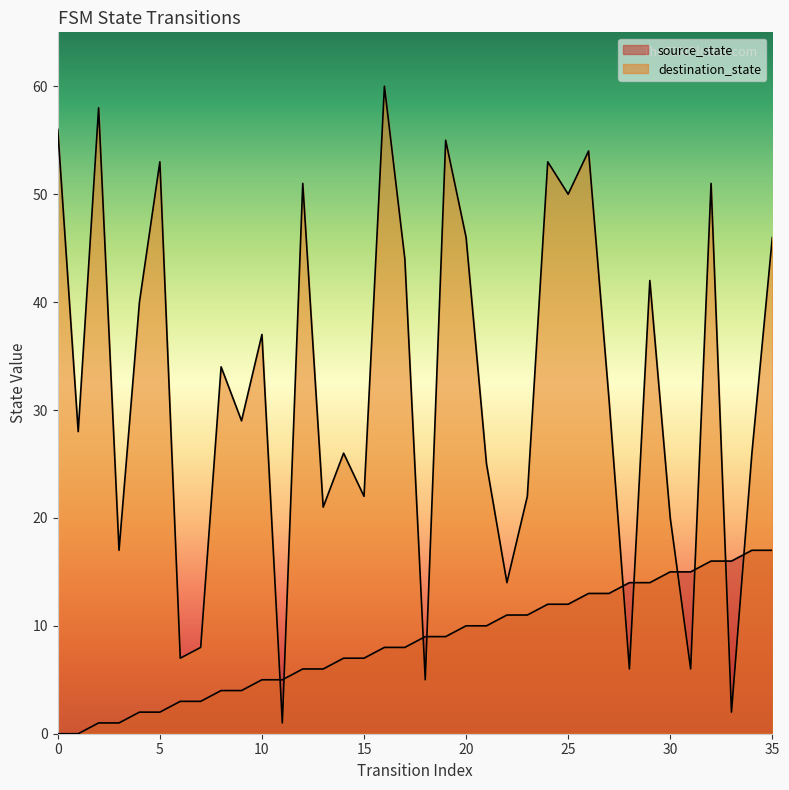

Reading left to right, extract all data points from this chart.

source_state: 0=0	1=0	2=1	3=1	4=2	5=2	6=3	7=3	8=4	9=4	10=5	11=5	12=6	13=6	14=7	15=7	16=8	17=8	18=9	19=9	20=10	21=10	22=11	23=11	24=12	25=12	26=13	27=13	28=14	29=14	30=15	31=15	32=16	33=16	34=17	35=17
destination_state: 0=56	1=28	2=58	3=17	4=40	5=53	6=7	7=8	8=34	9=29	10=37	11=1	12=51	13=21	14=26	15=22	16=60	17=44	18=5	19=55	20=46	21=25	22=14	23=22	24=53	25=50	26=54	27=31	28=6	29=42	30=20	31=6	32=51	33=2	34=26	35=46